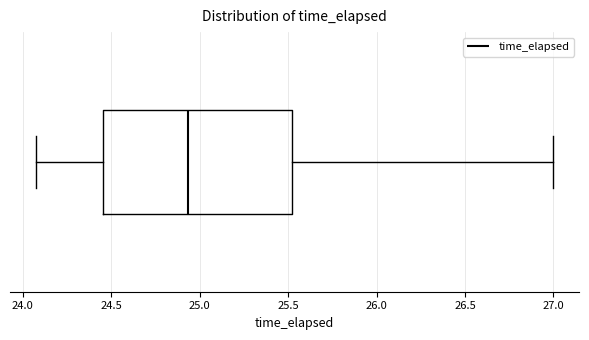

Read this box plot against the x-axis: the position of the median line, the range covered by the box, and the ends of both whiskers. The values are not printed on the chart, so give them approximately, as read against the axis.

median 24.95, box 24.45 to 25.50, whiskers 24.10 to 27.00